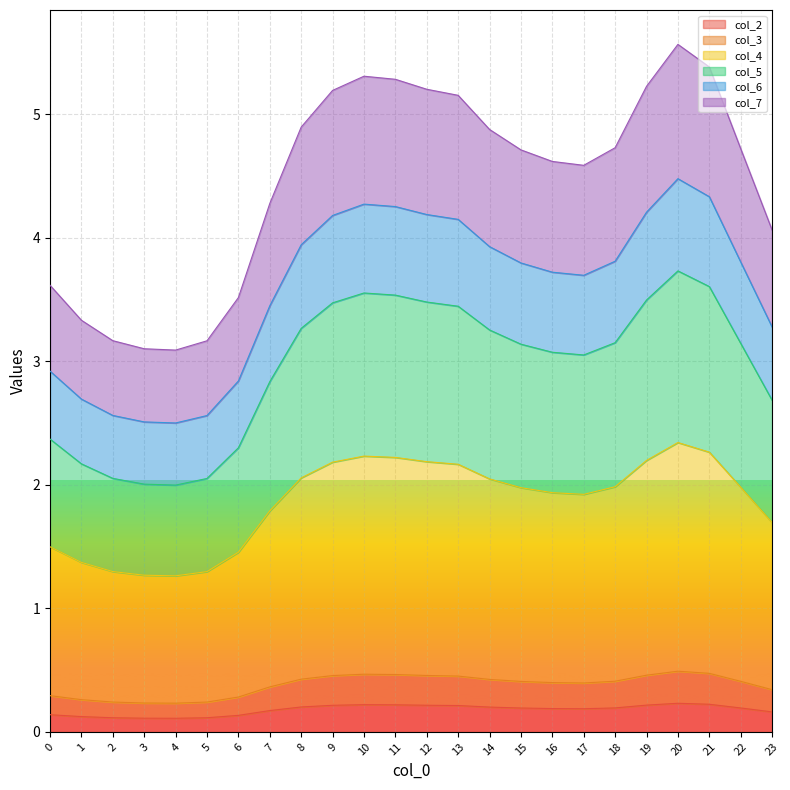

List the labels in order of col_3 value, smallest first.

4, 3, 5, 2, 1, 6, 0, 23, 7, 17, 16, 15, 22, 18, 14, 8, 13, 9, 12, 19, 11, 10, 21, 20